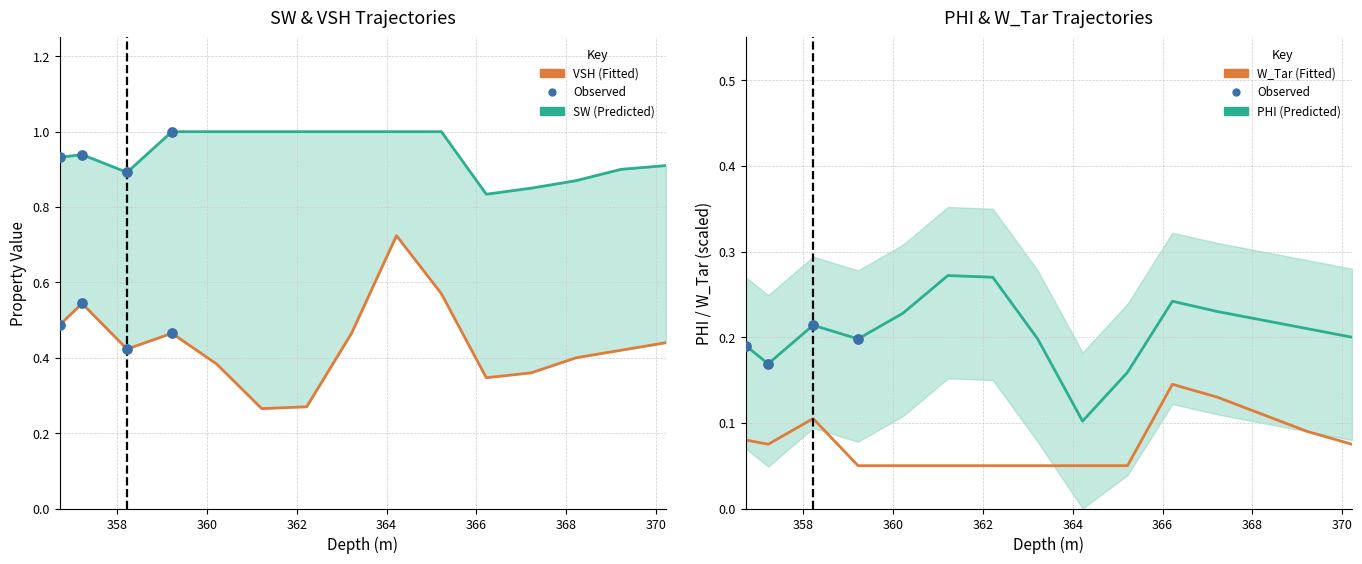

Is the value of SW at 368 greater than the value of PHI at 14?

Yes